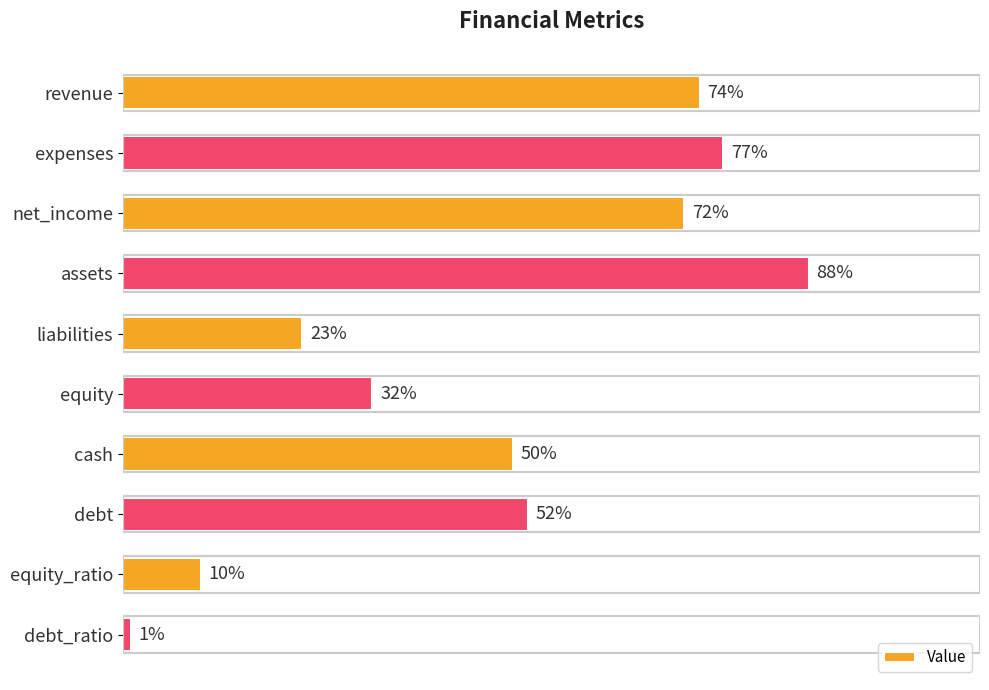

Are the bars horizontal?

Yes